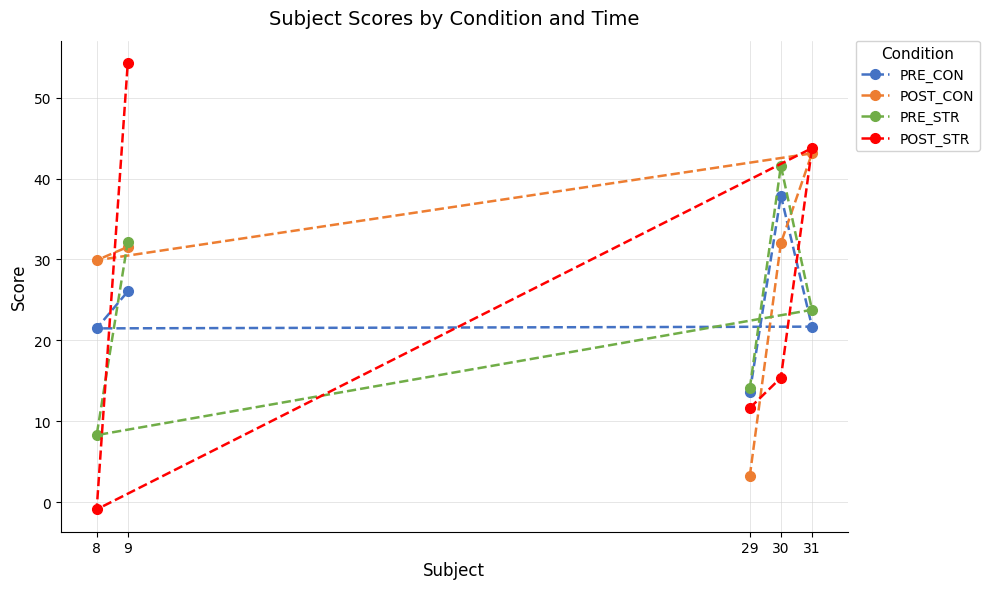

Where is the first local minimum for PRE_STR?

8